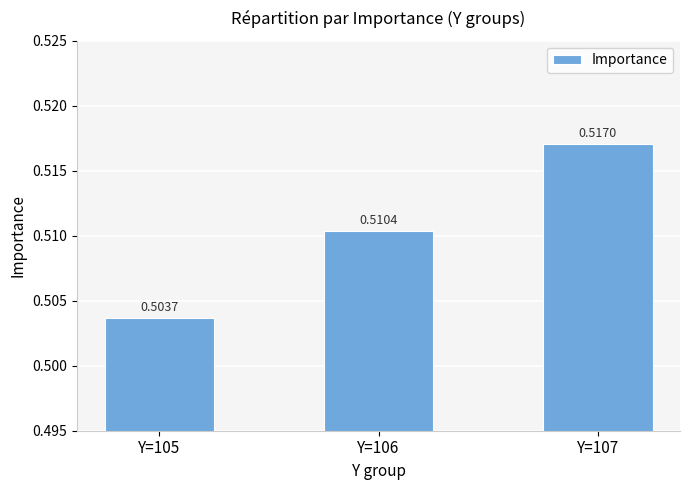

What is the sum of all values?

1.5